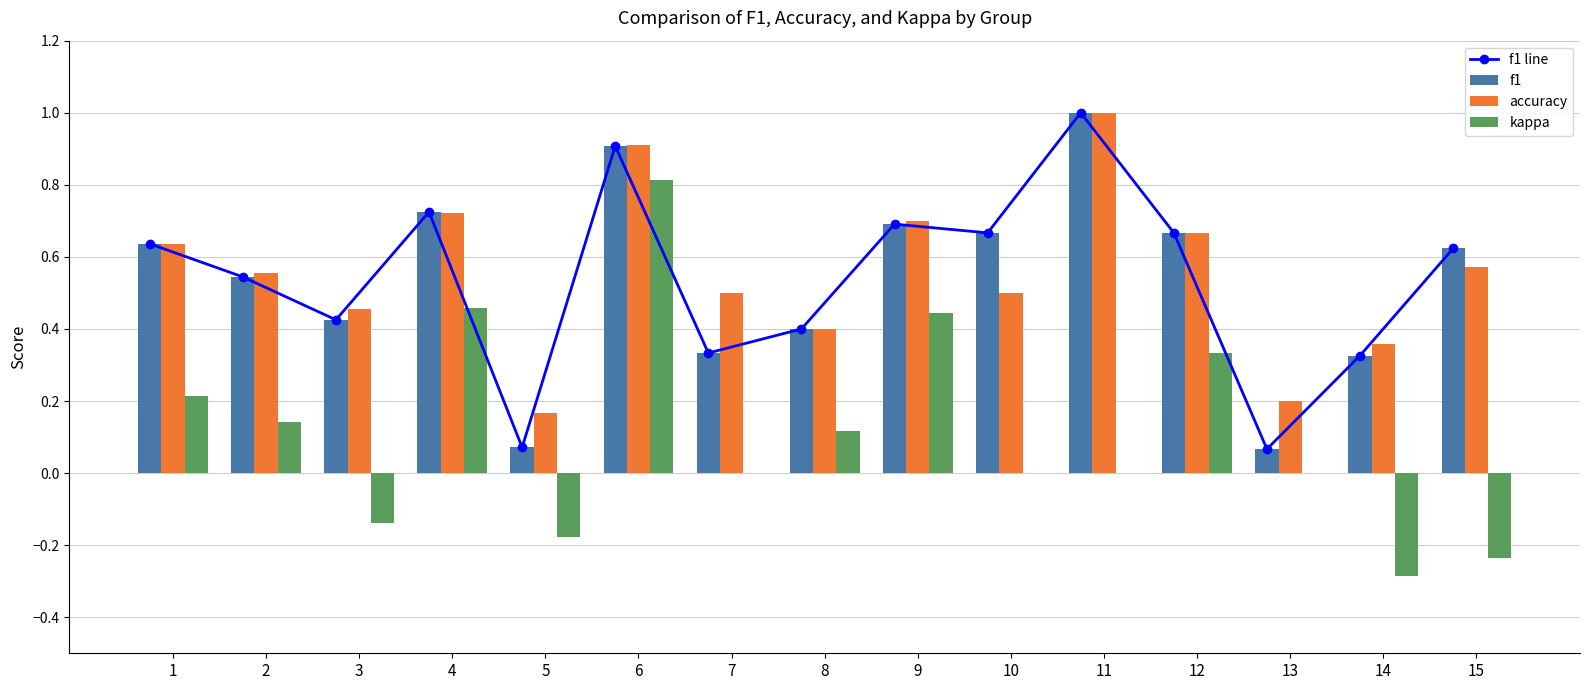

What is the total value across all series at 10?

1.8